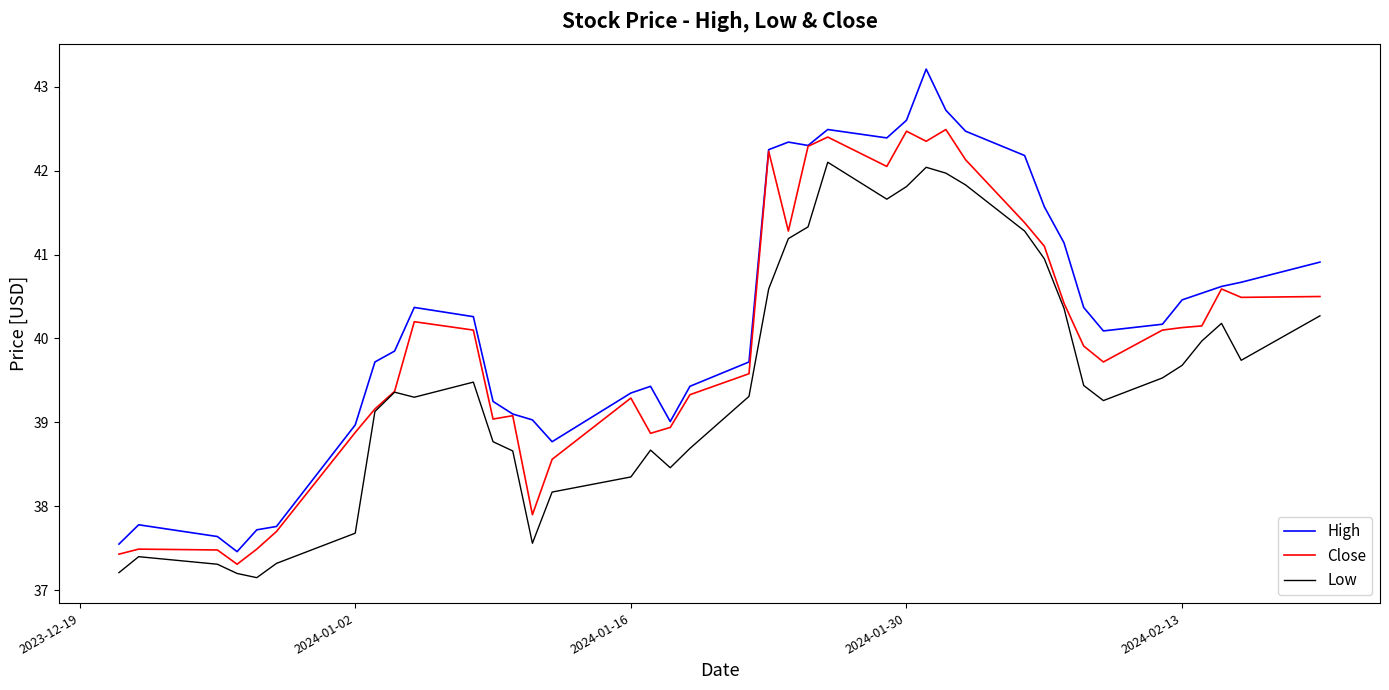

What is the maximum value for Low?

42.1